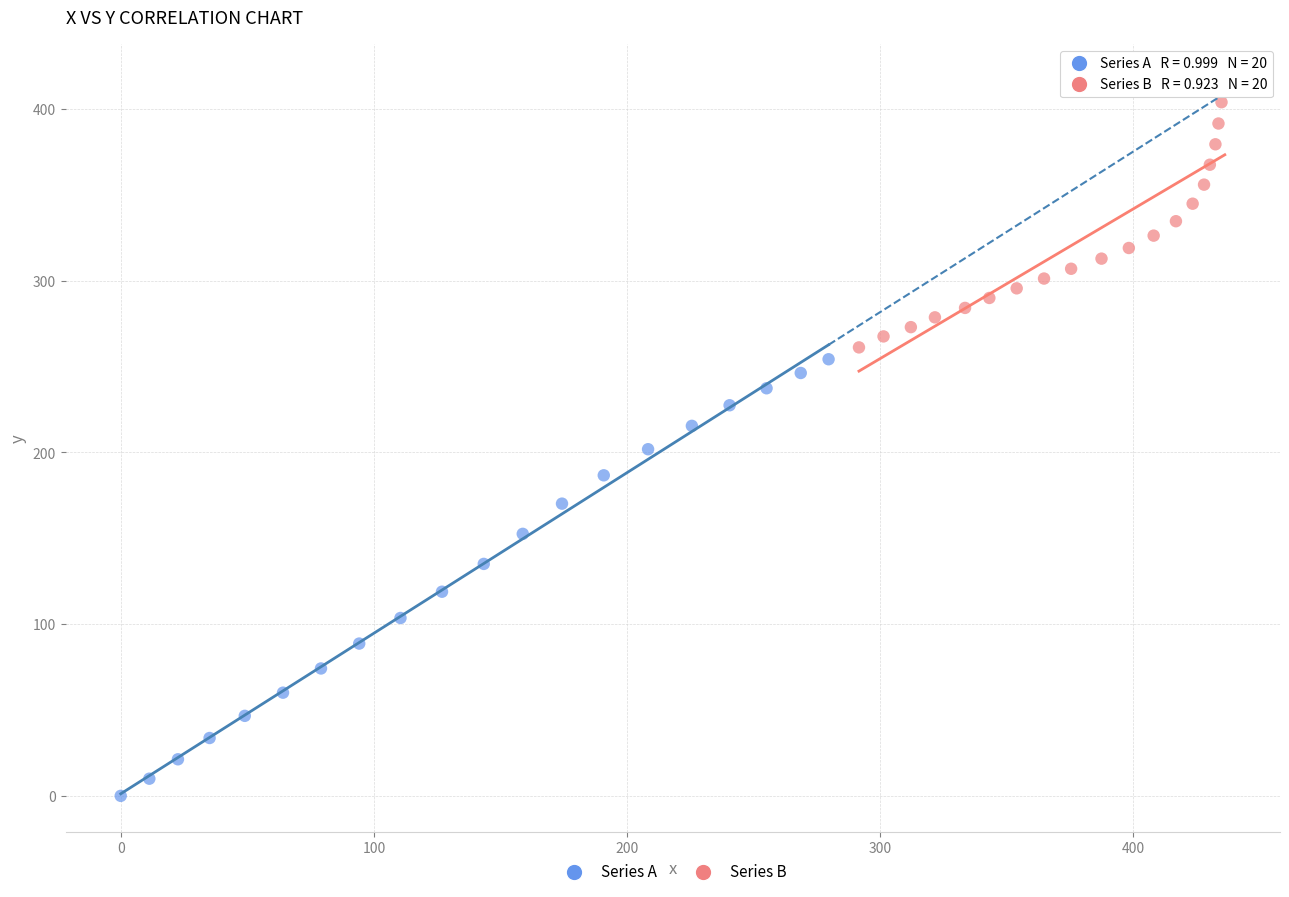

Which series contains the highest Y value?

Series B